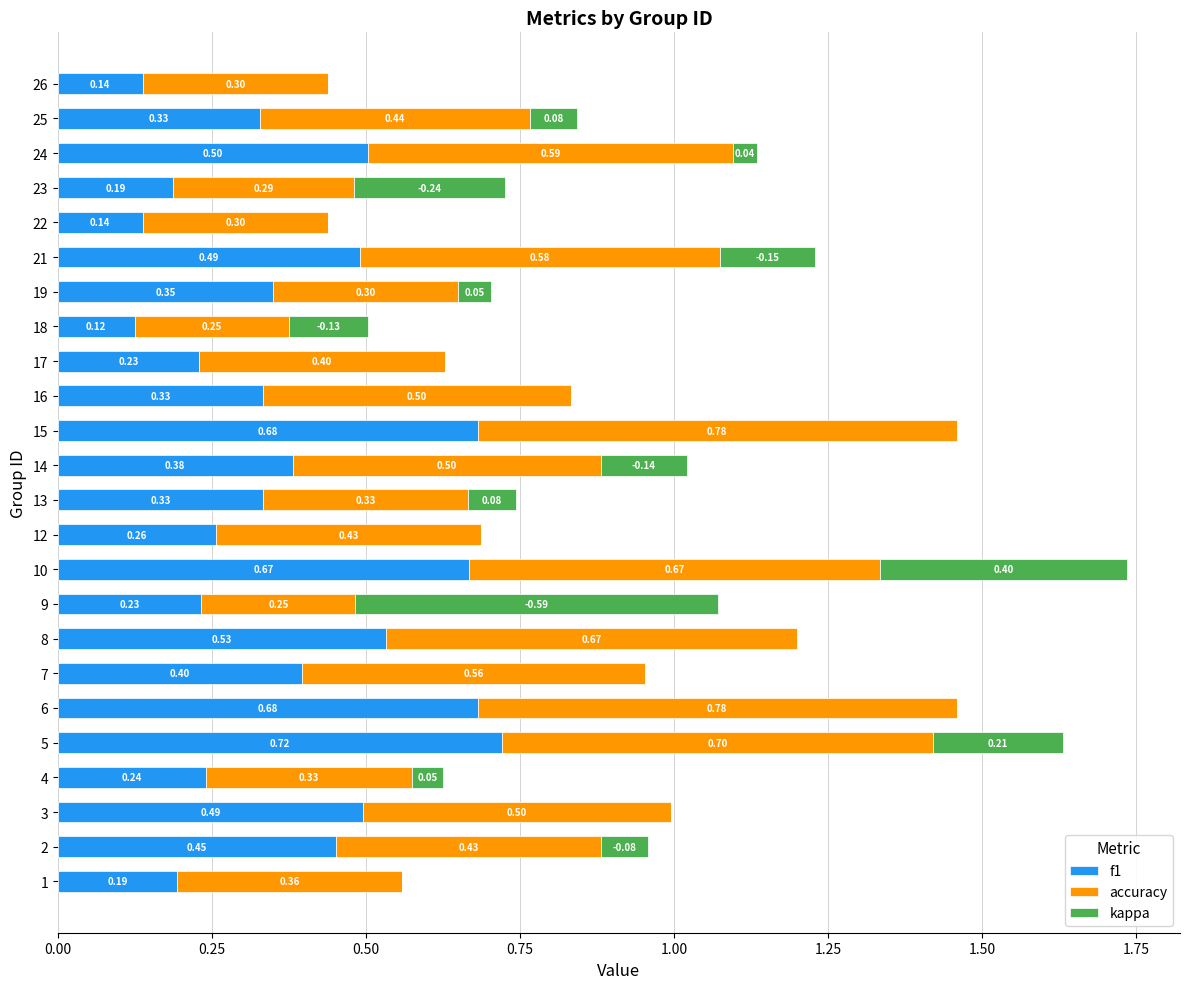

At which category is the sum across all series the highest?

10